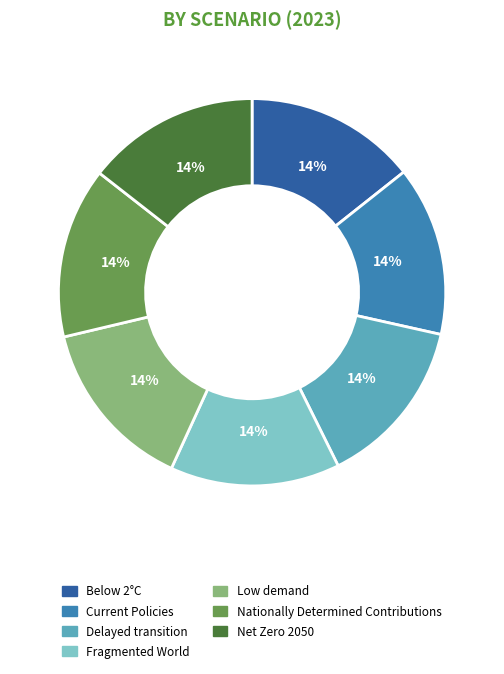

Does Delayed transition represent more than half of the total?

No